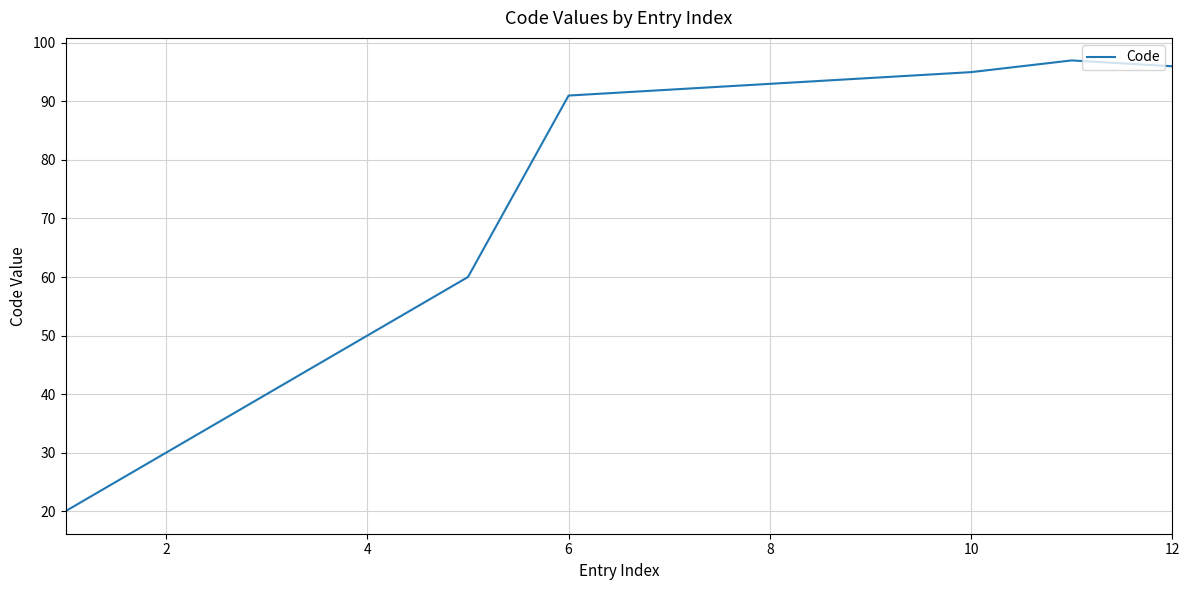

How many lines are shown in the chart?

1